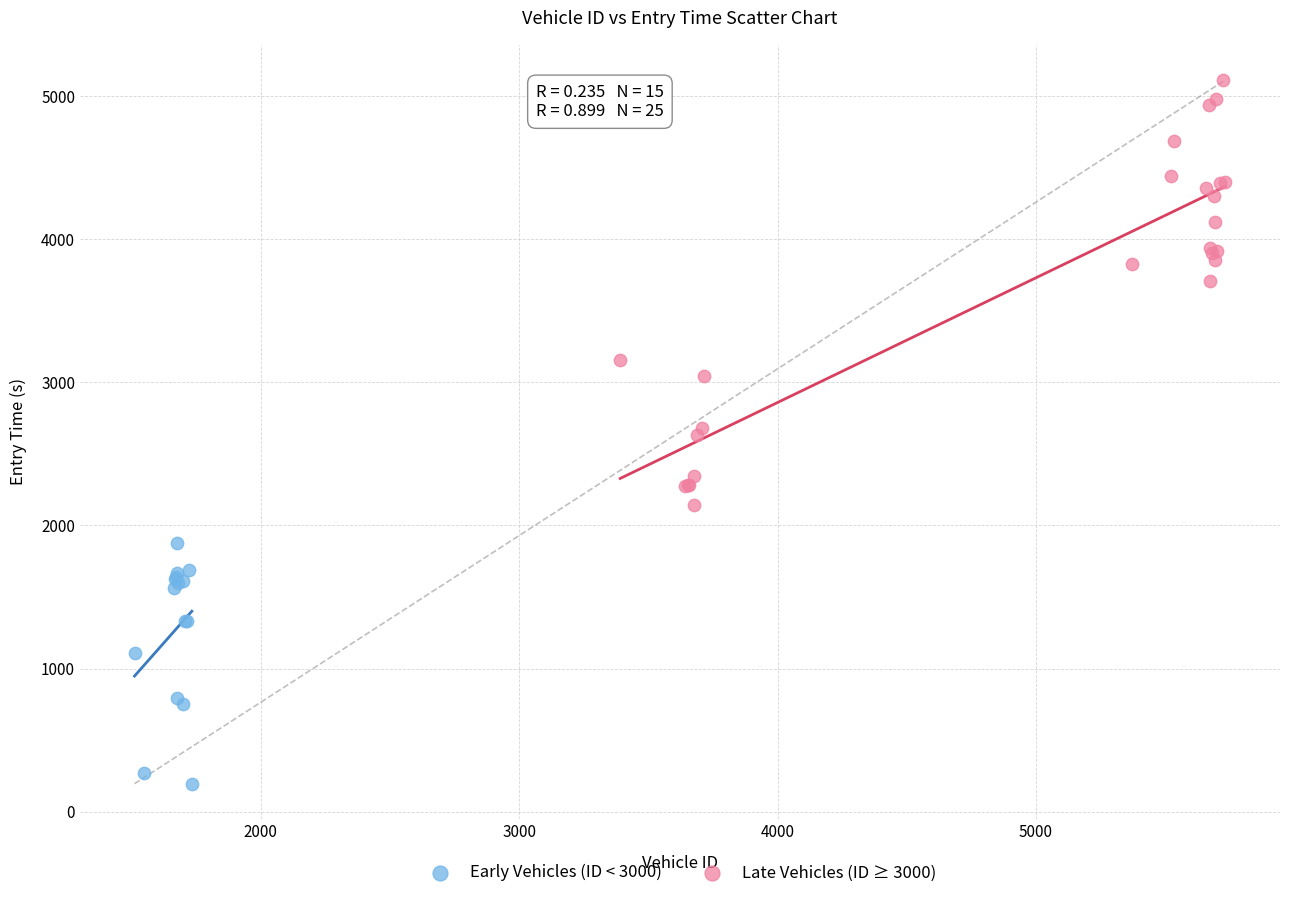

Which series reaches the maximum Y coordinate?

Late Vehicles (ID ≥ 3000)